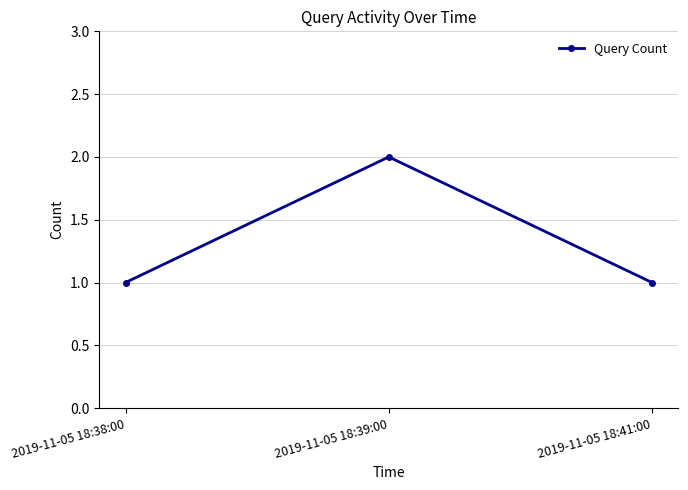

The value at 2019-11-05 18:38:00 is 1. True or false?

True